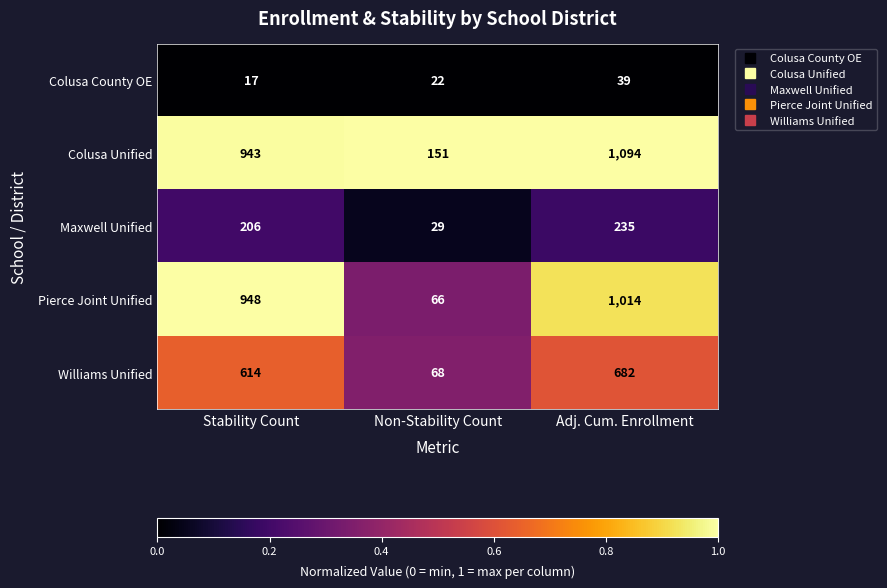

What value does the Williams Unified series have at Stability Count?

614